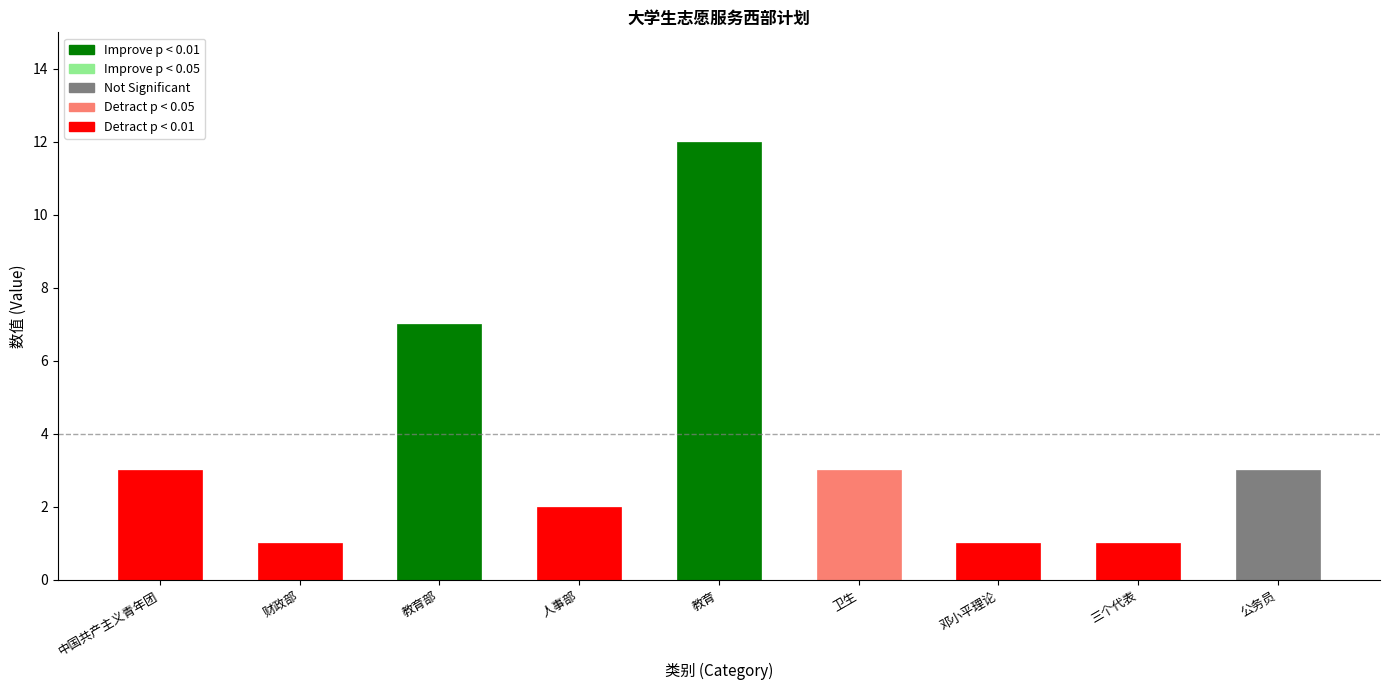

What is the maximum value shown in the chart?

12